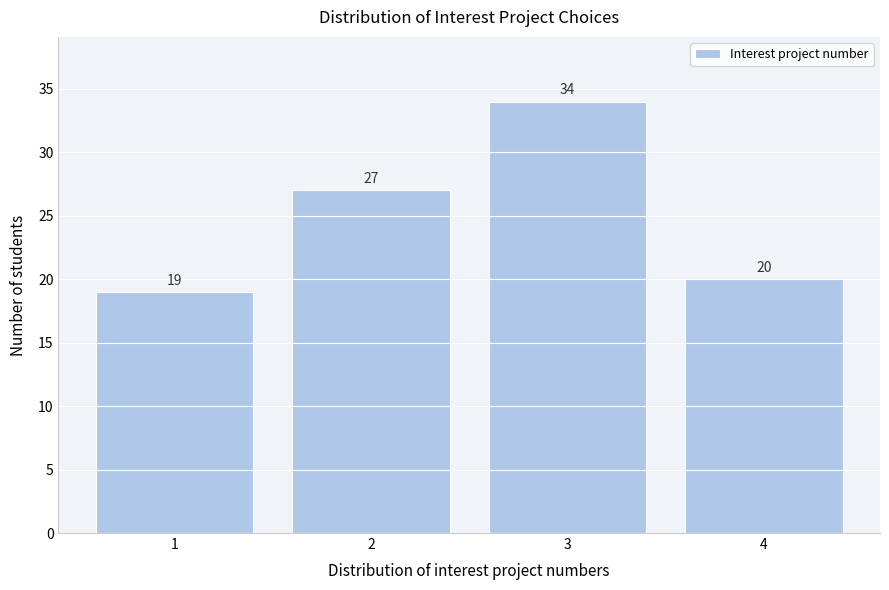

Reading left to right, what are all the values shown in this chart?

1=19	2=27	3=34	4=20